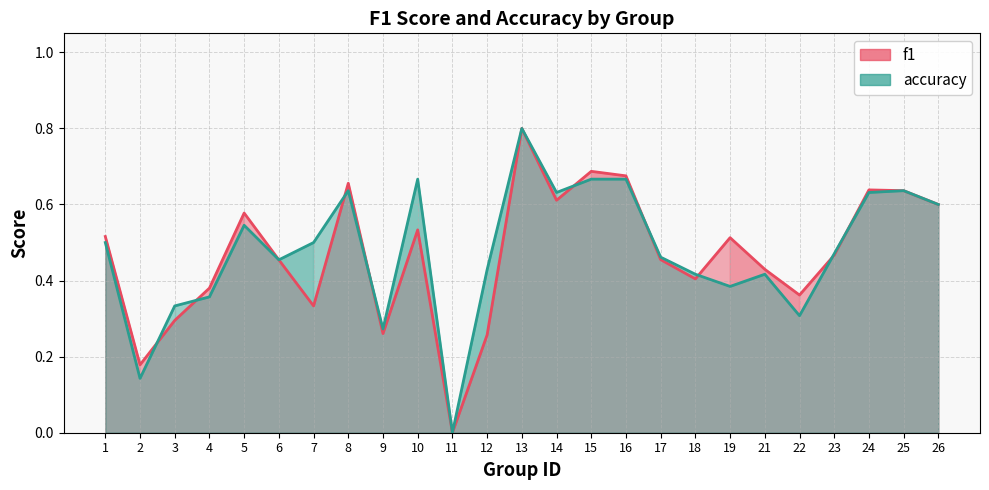

True or false: f1 has more than 2 points higher than both neighbors.

True